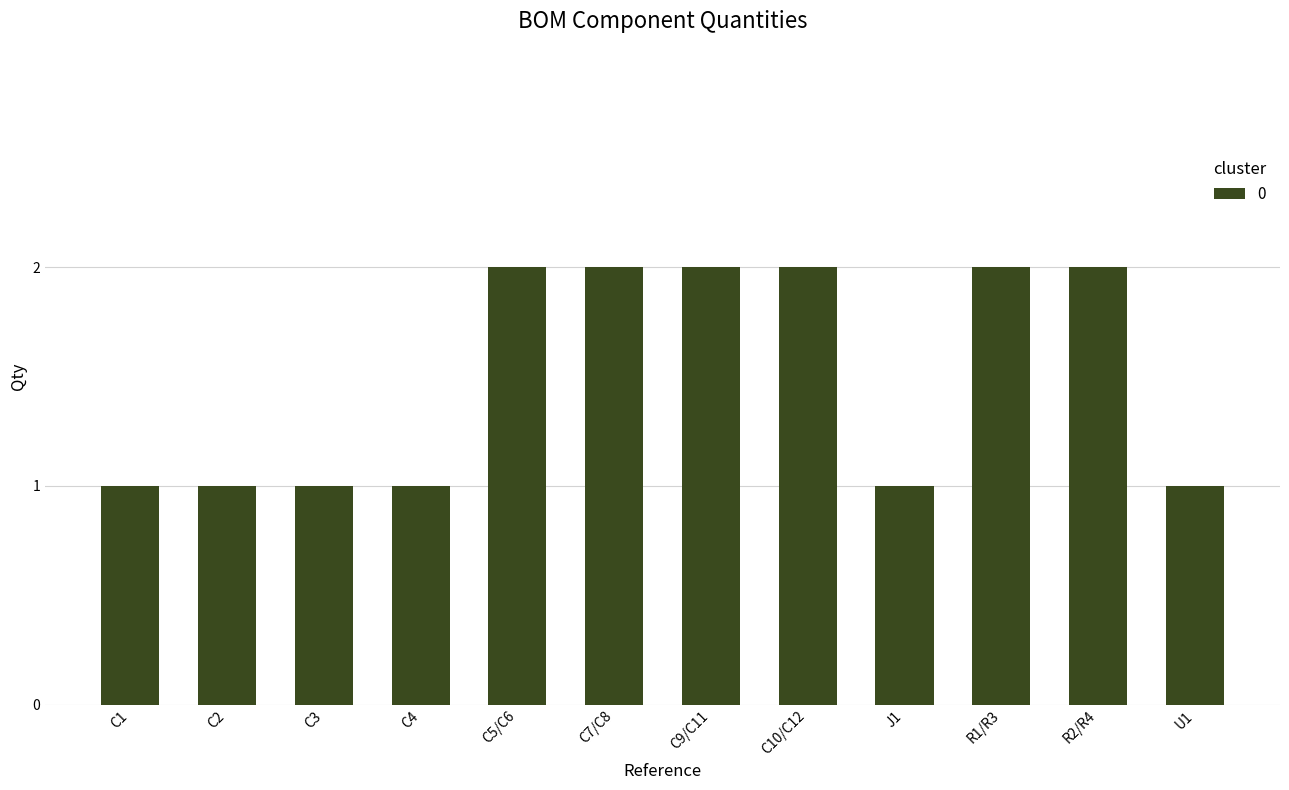

What is the value of the 4th bar from the left?

1